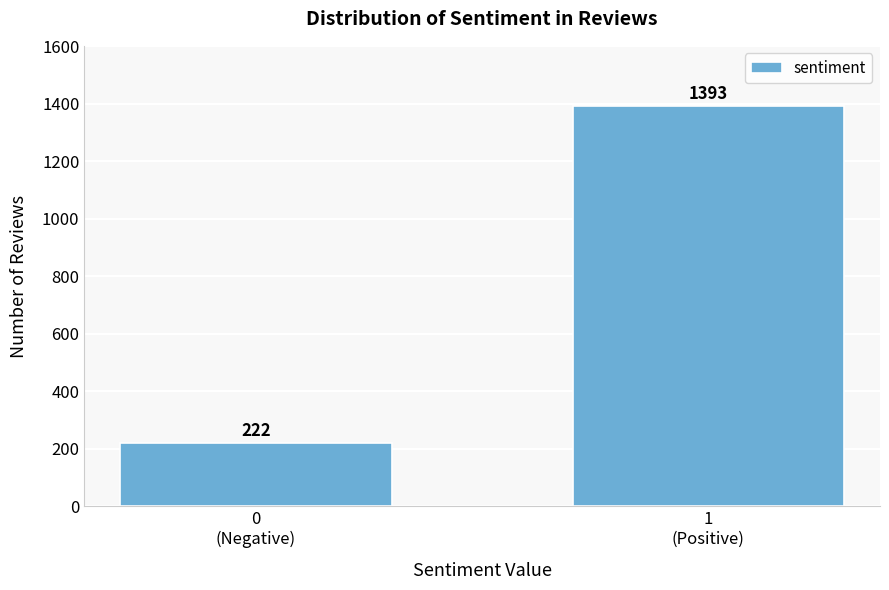

Reading right to left, extract all data points from this chart.

1393	222